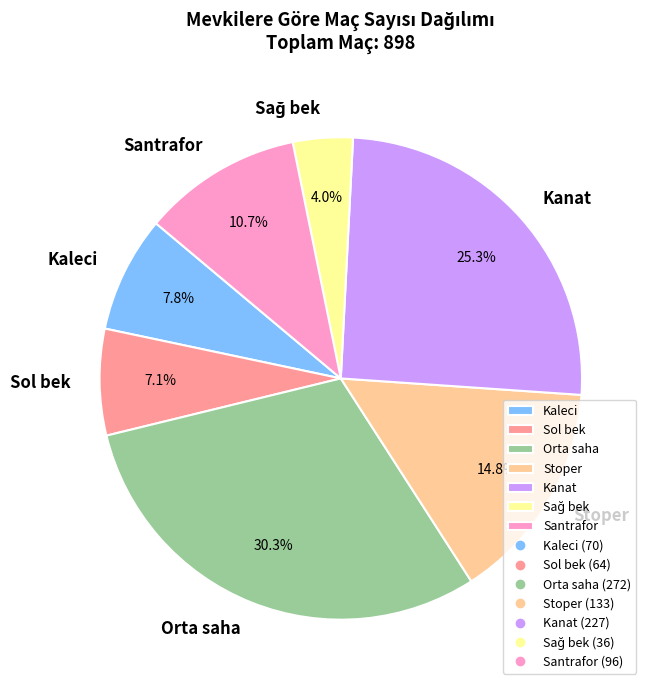

Between Sol bek and Orta saha, which is larger?

Orta saha